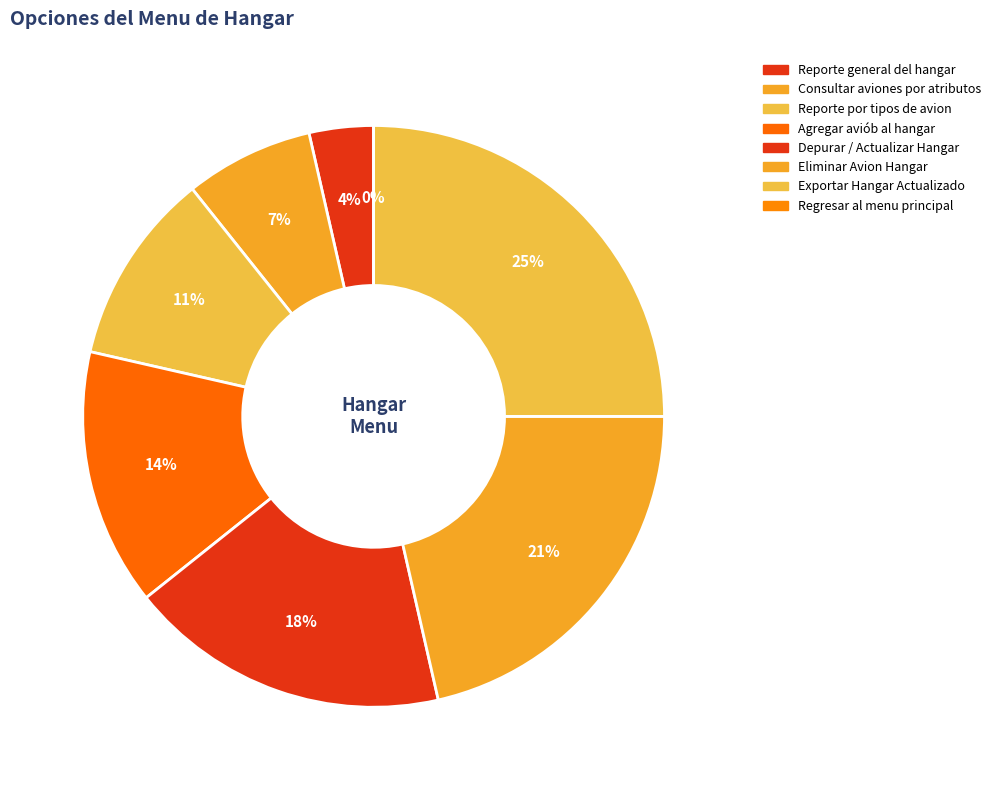

To the nearest percent, what is the average slice percentage?

12%